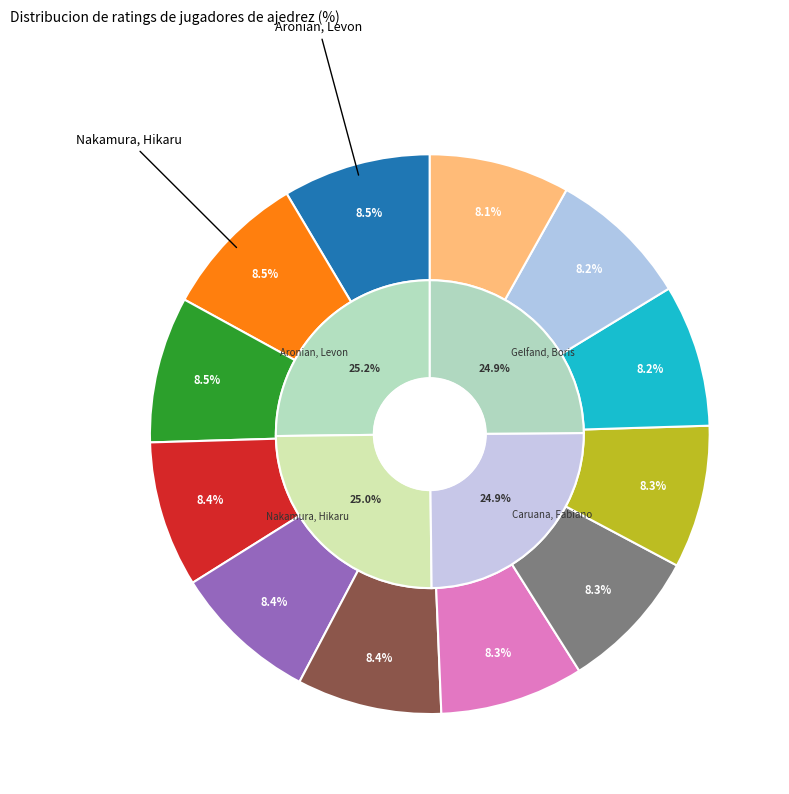

What is the largest slice in the pie chart?

Aronian, Levon